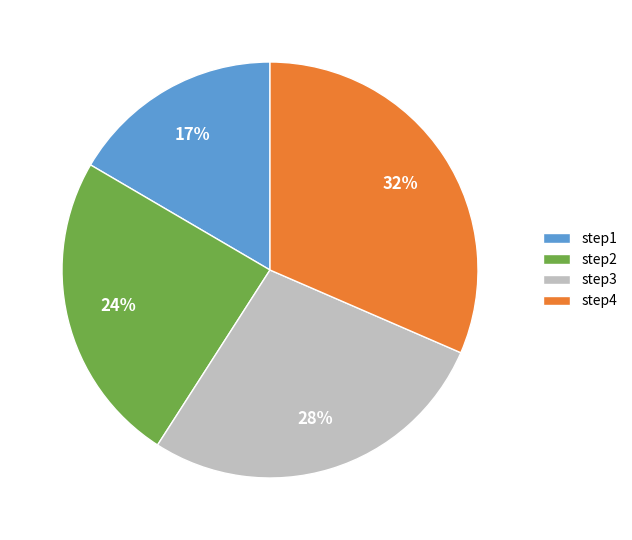

To the nearest percent, what is the difference between the largest and smallest slice percentages?

15%